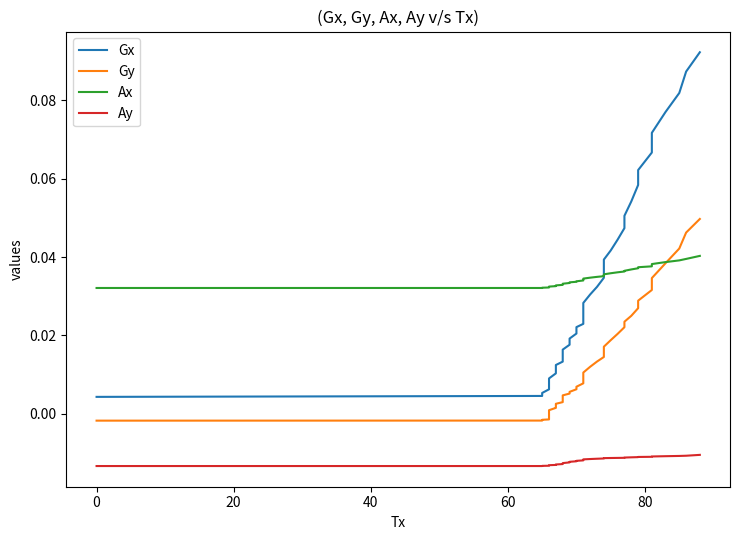

What is the sum of all Ax values?

1.4